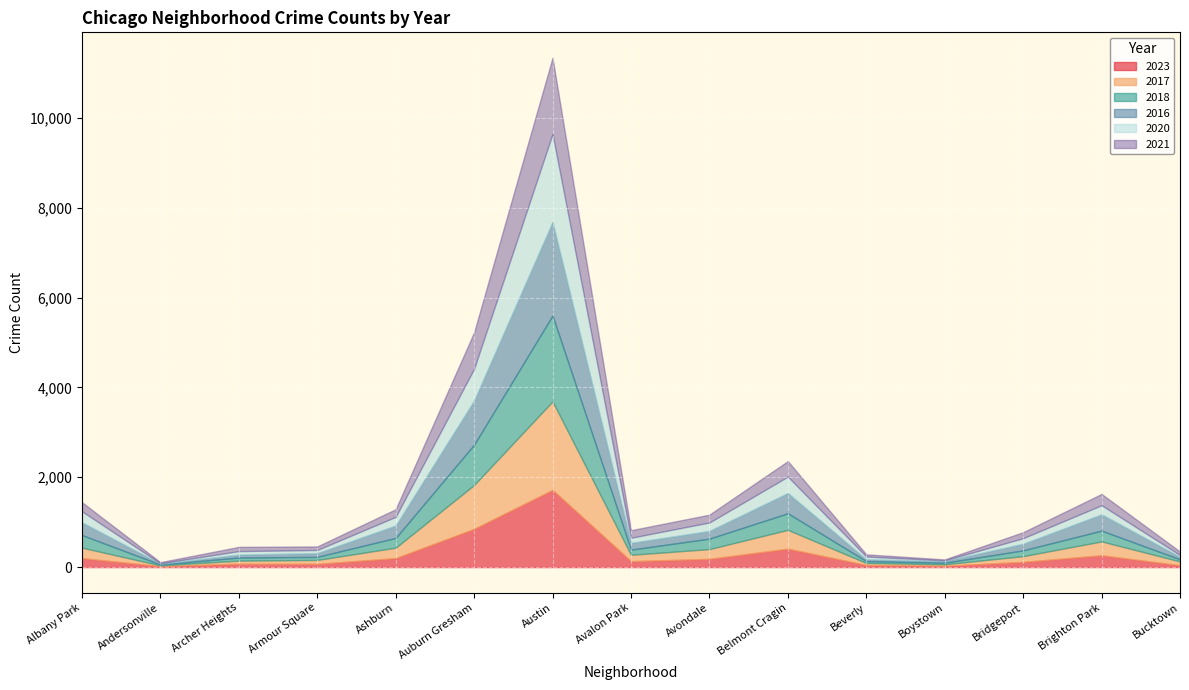

Which series changed the most between Ashburn and Avondale?

2016